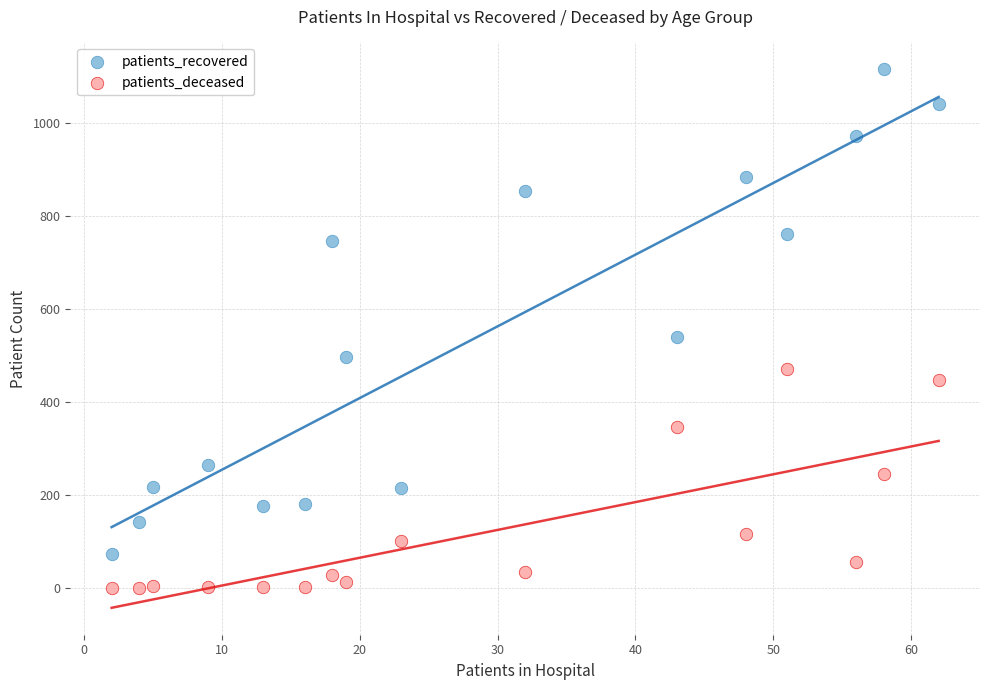

Across all data points, what is the range of Y values (max minus min)?

1116